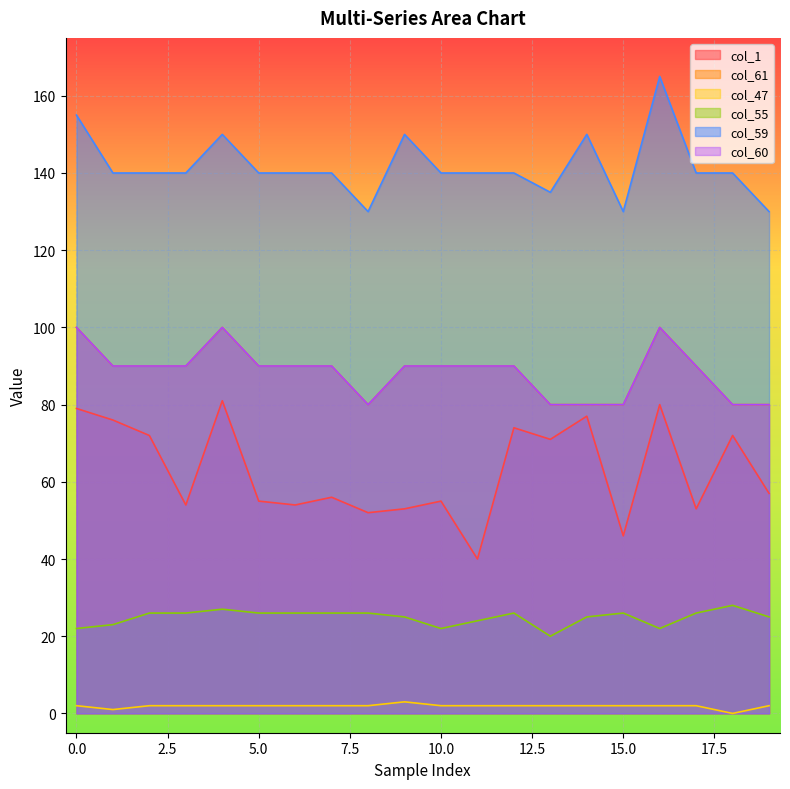

At how many categories does at least one series exceed 3?

20